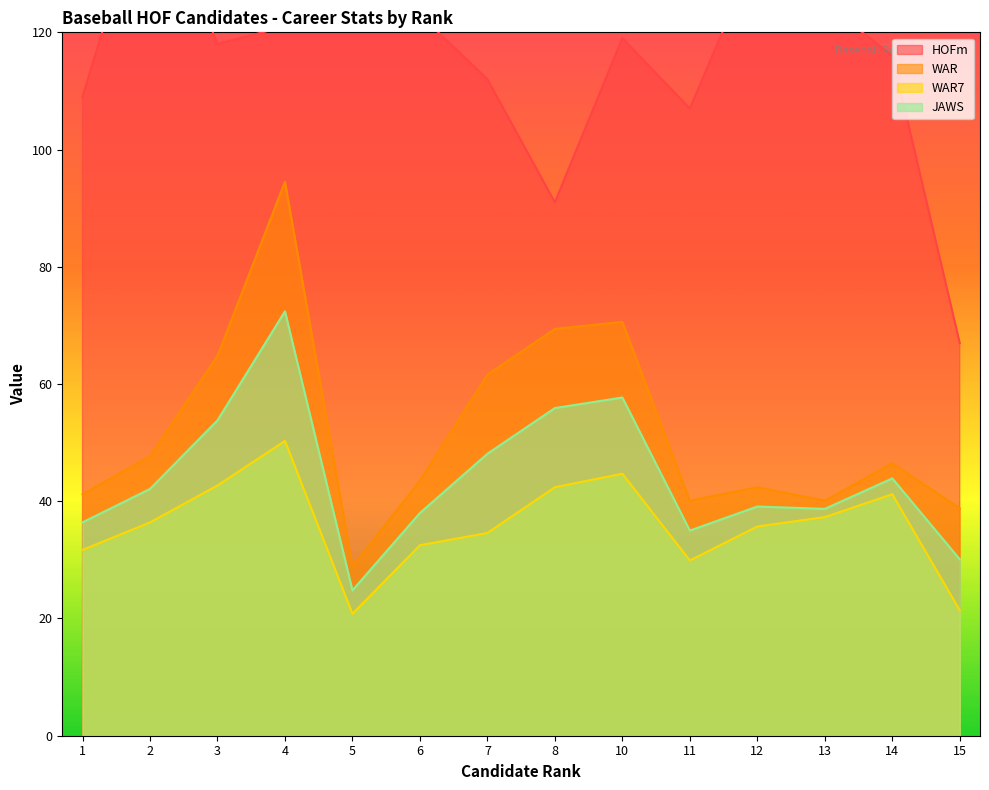

True or false: JAWS and HOFm intersect in this chart.

False